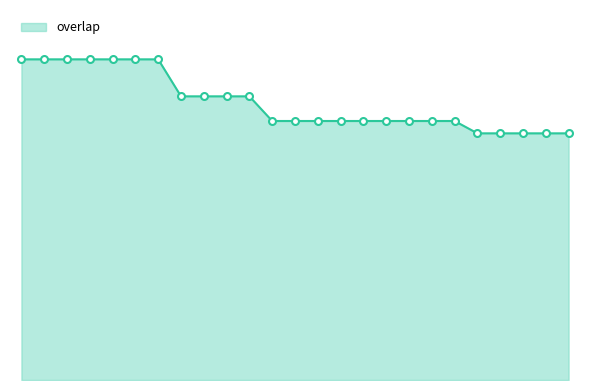

What is the difference between the maximum and second lowest values?

6